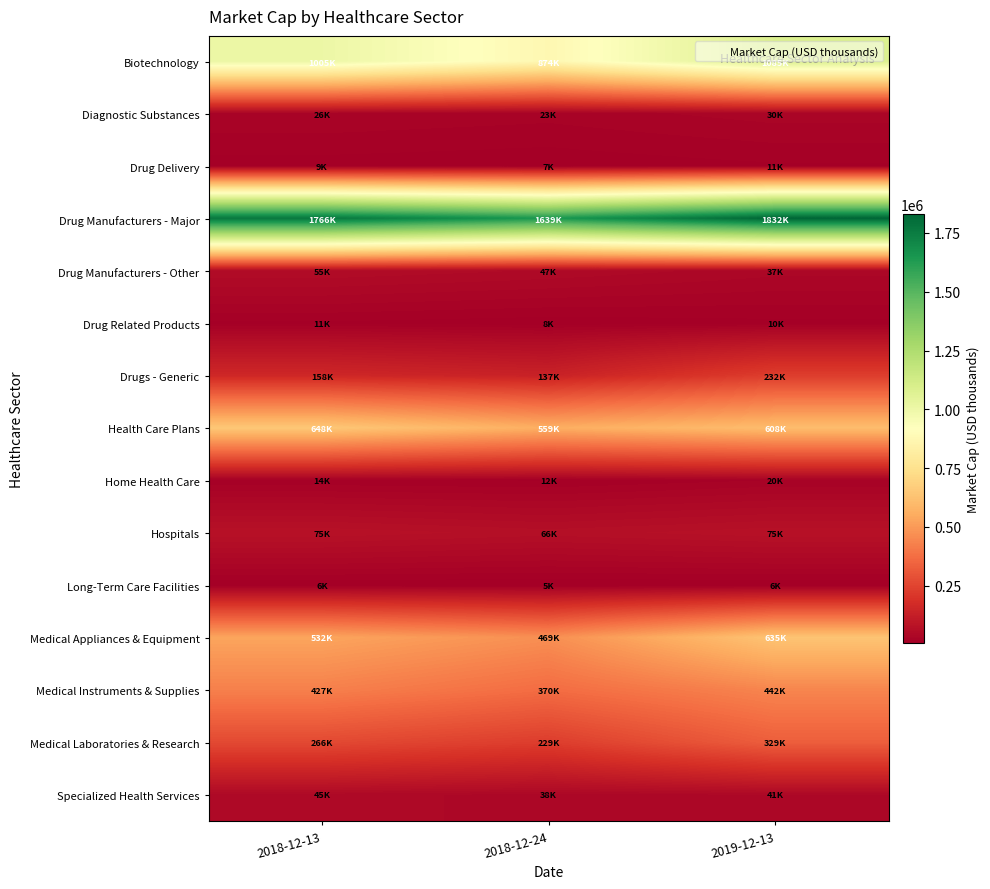

Which series has the largest total across all categories?

Drug Manufacturers - Major